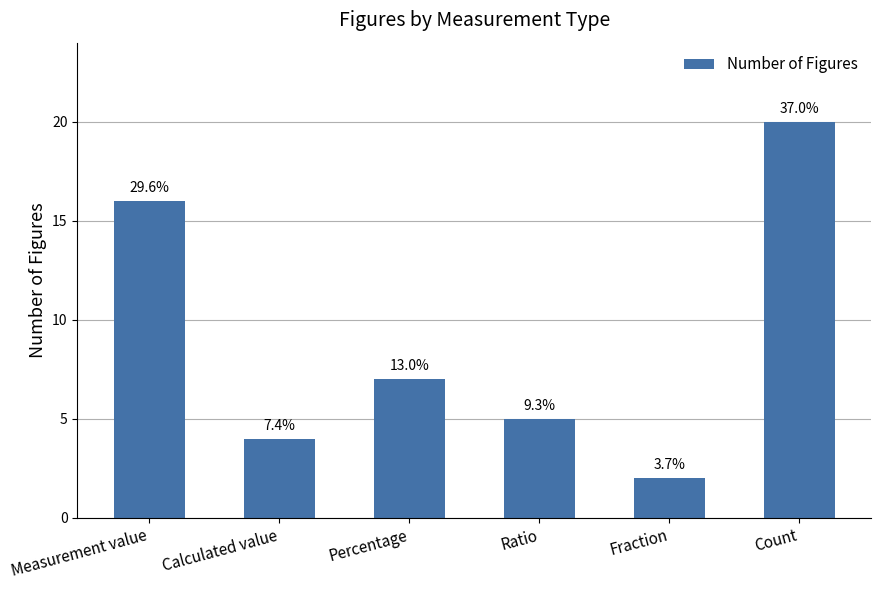

Does the chart contain any negative values?

No